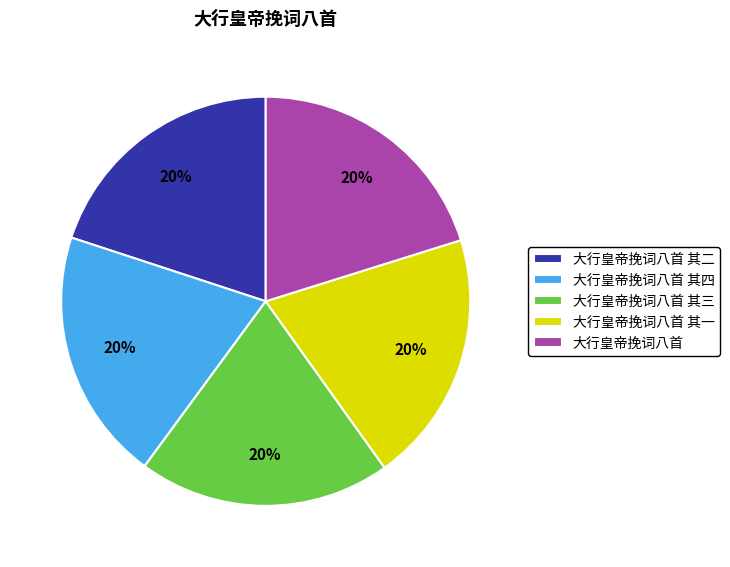

To the nearest percent, what is the average slice percentage?

20%